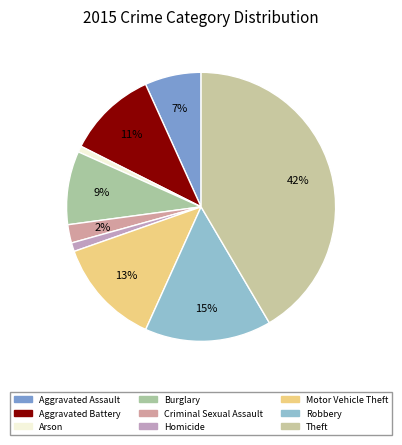

Count the number of slices in the pie.

9